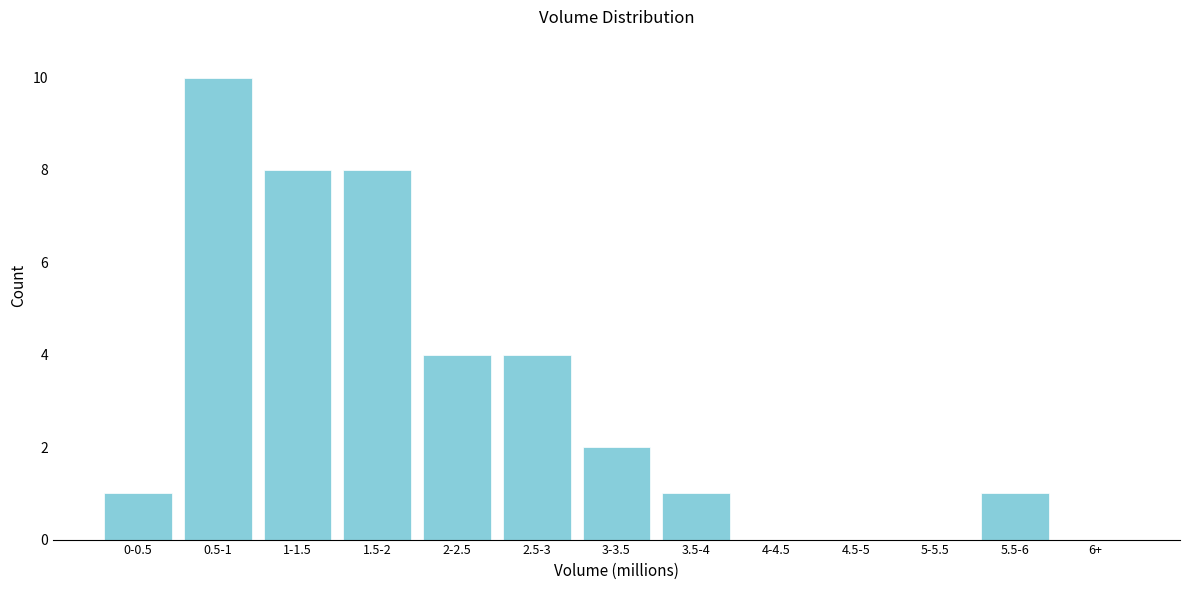

Reading left to right, extract all data points from this chart.

0-0.5=1	0.5-1=10	1-1.5=8	1.5-2=8	2-2.5=4	2.5-3=4	3-3.5=2	3.5-4=1	4-4.5=0	4.5-5=0	5-5.5=0	5.5-6=1	6+=0